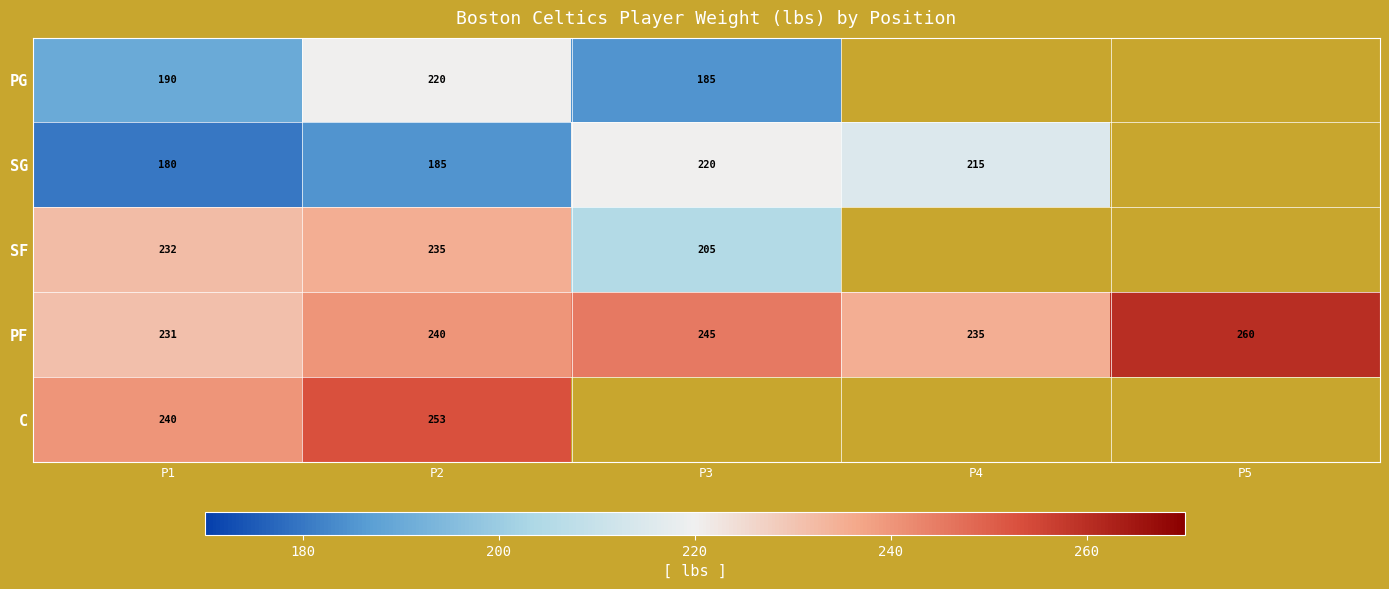

The value of PF at P1 is 231. True or false?

True